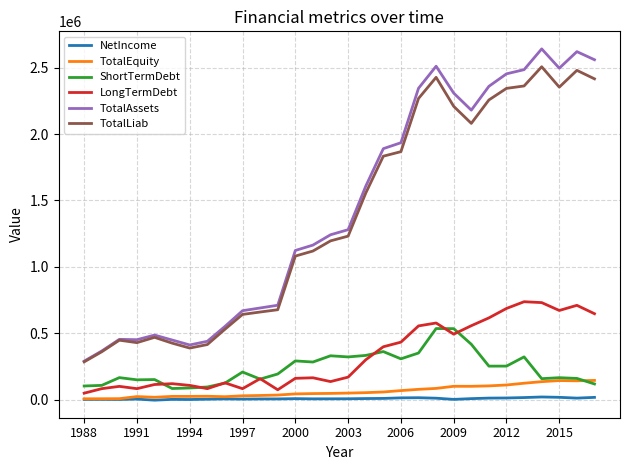

What is the highest value of the TotalAssets series?

2641246.0